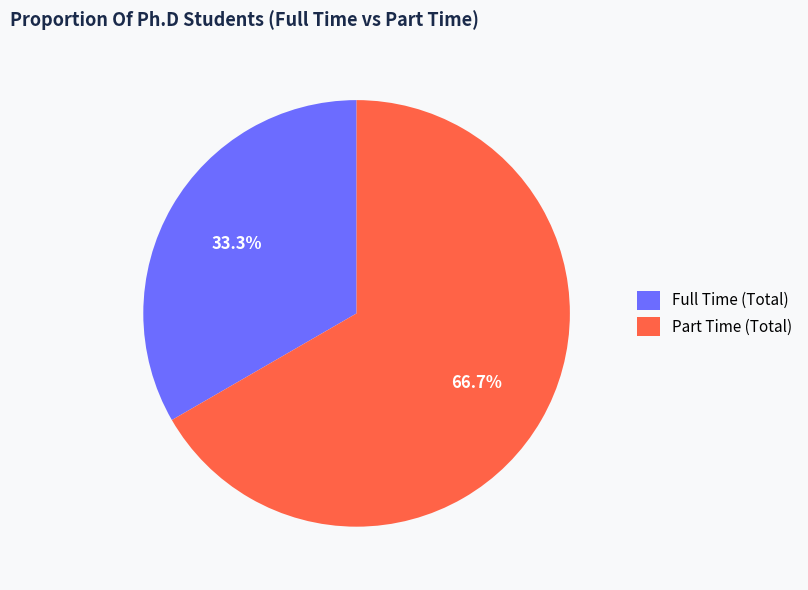

What percentage do Part Time (Total) and Full Time (Total) together represent?

100.0%